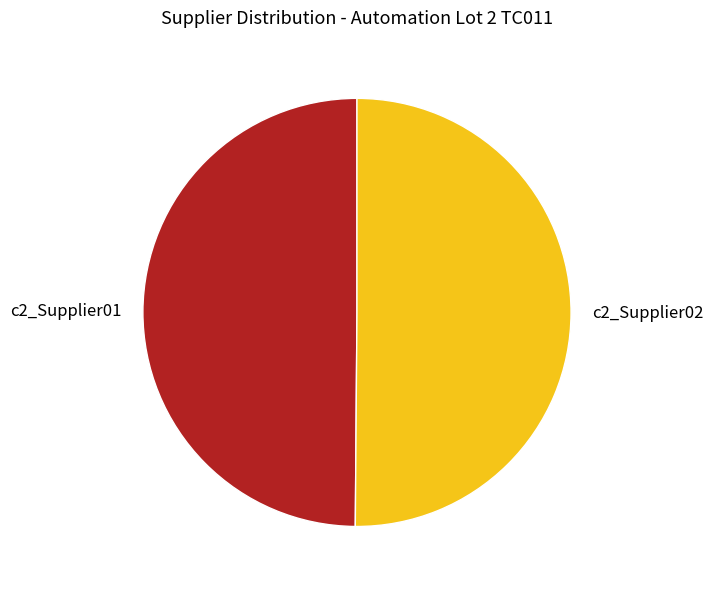

What is the ratio of the value at c2_Supplier01 to the value at c2_Supplier02?

1.0